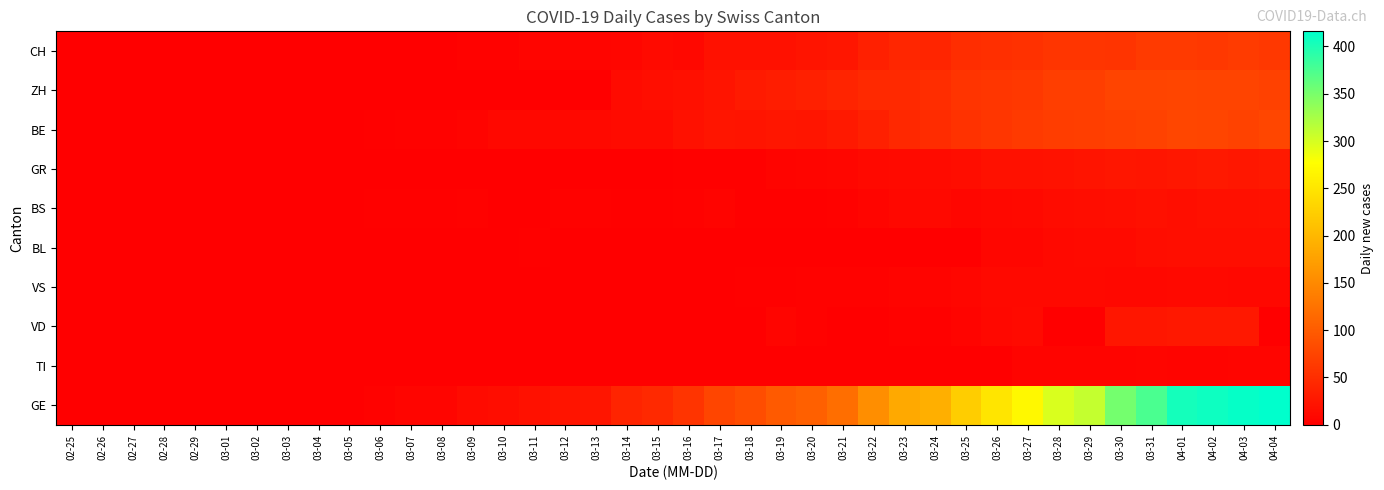

Which series changed the most between 03-12 and 03-28?

GE